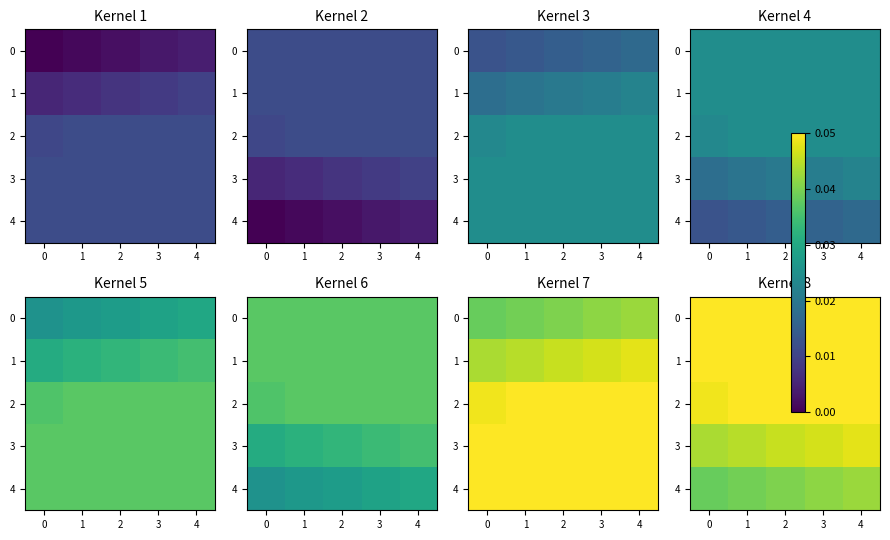

Which series has the largest range (max minus min)?

4